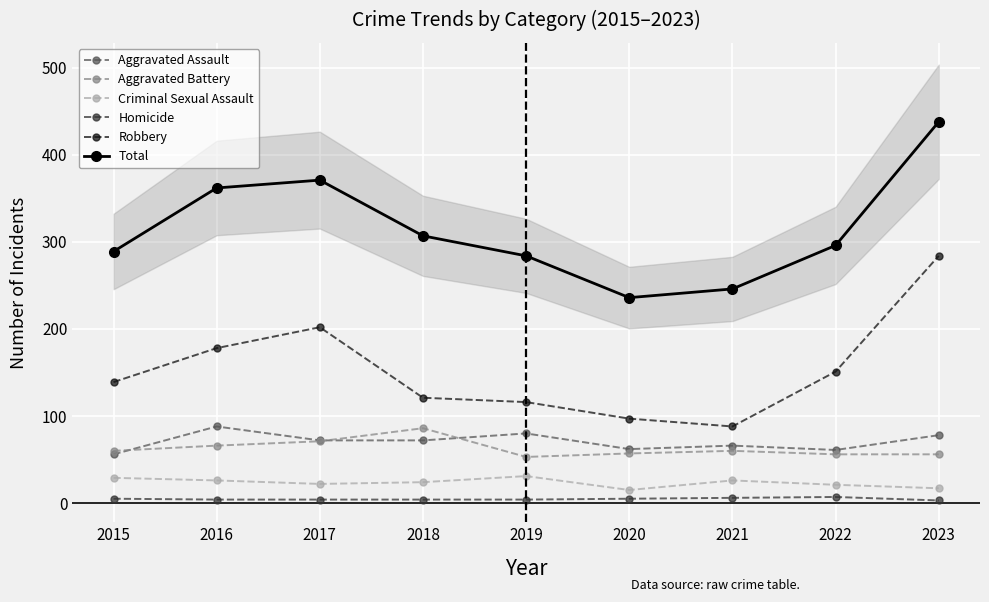

Which has a higher value, 2023 or 2017?

2023